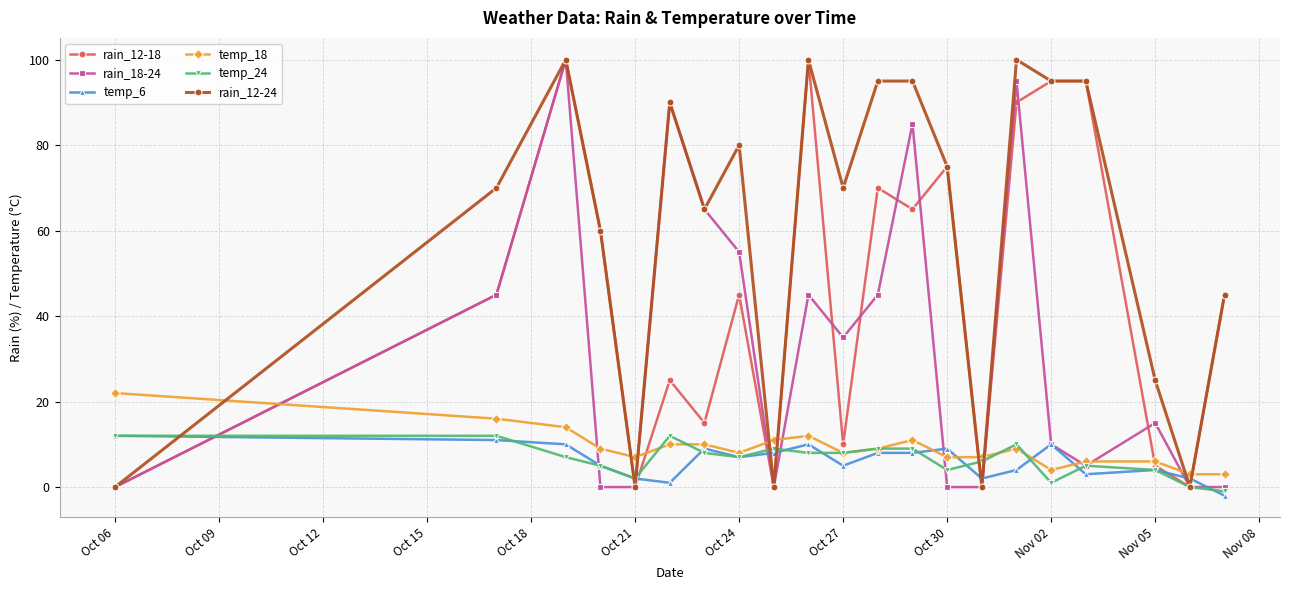

What is the maximum value shown in the chart?

100